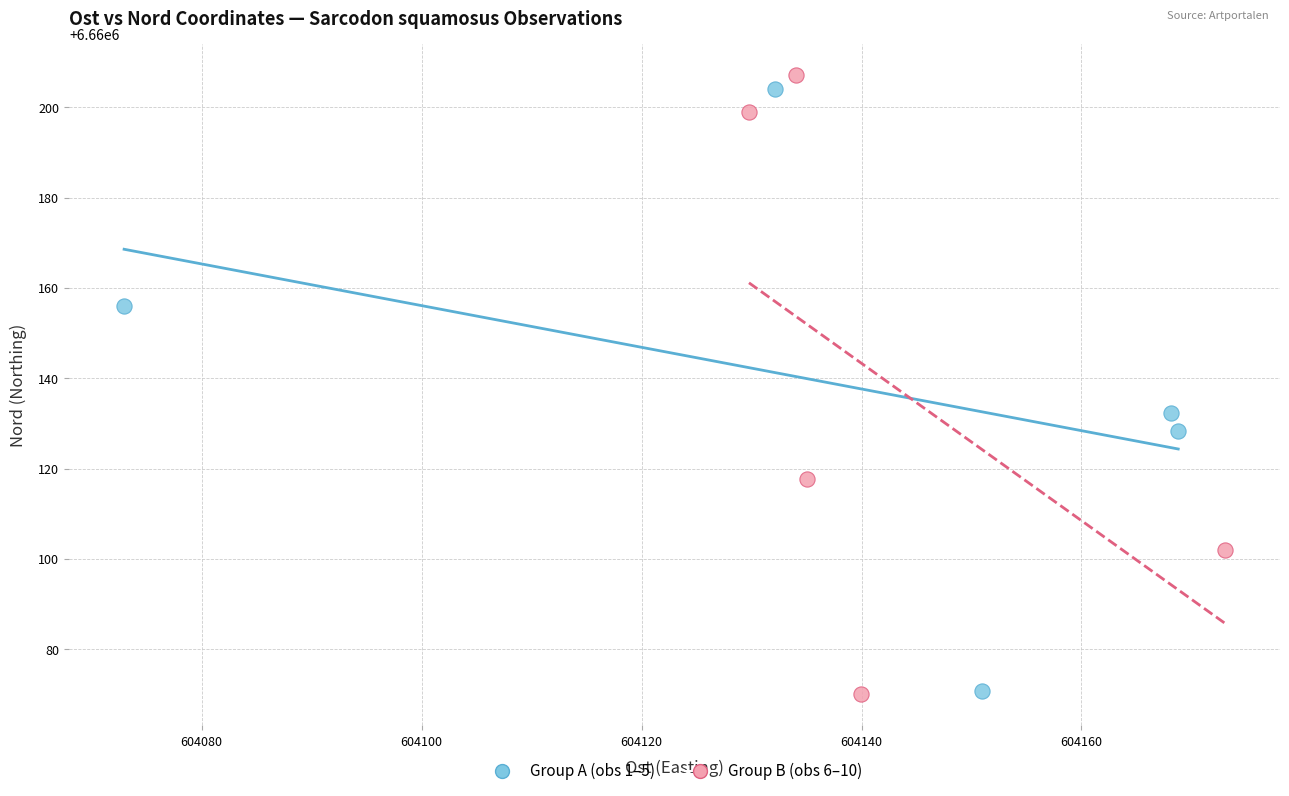

What are all the series names shown in the legend?

Group A (obs 1–5), Group B (obs 6–10)